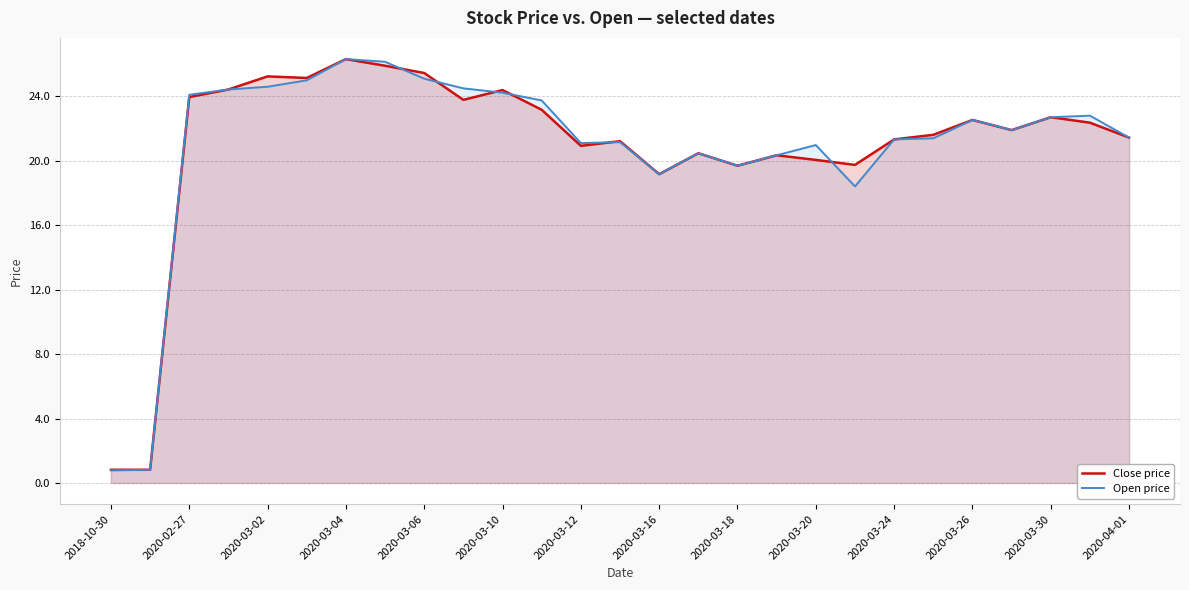

Reading right to left, extract all data points from this chart.

Close price: 21.4	22.4	22.7	21.9	22.5	21.6	21.3	19.7	20.1	20.3	19.7	20.5	19.2	21.2	20.9	23.2	24.4	23.8	25.5	25.9	26.3	25.1	25.2	24.4	24.0	0.8	0.8
Open price: 21.4	22.8	22.7	21.9	22.5	21.4	21.3	18.4	21.0	20.3	19.7	20.5	19.2	21.2	21.1	23.8	24.2	24.5	25.1	26.1	26.3	25.0	24.6	24.4	24.1	0.8	0.8